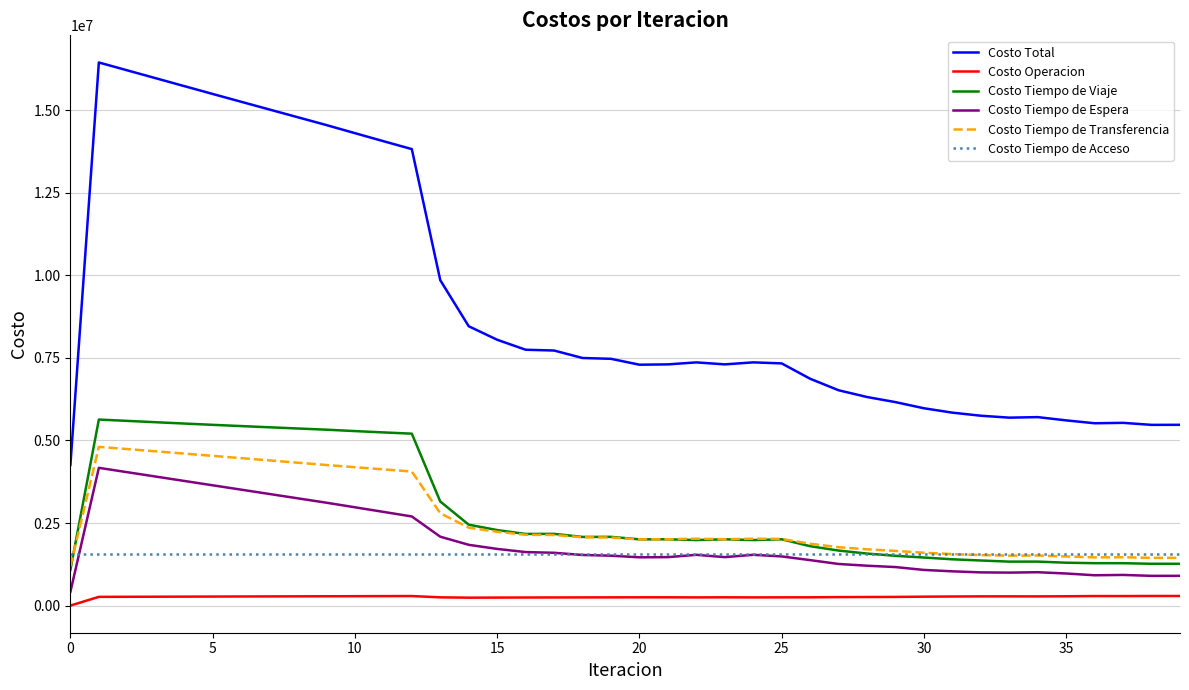

Which series has the largest total across all categories?

Costo Total